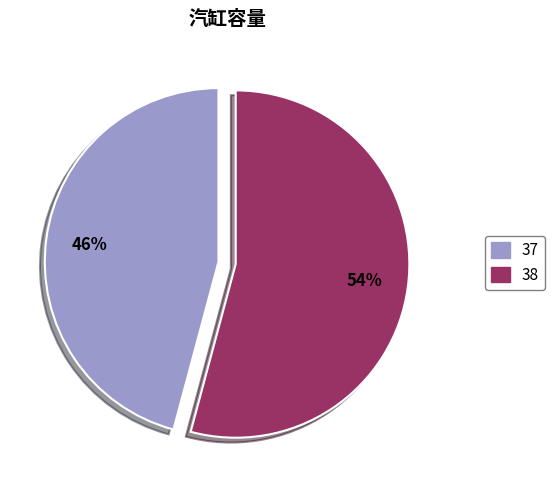

Between 37 and 38, which is larger?

38